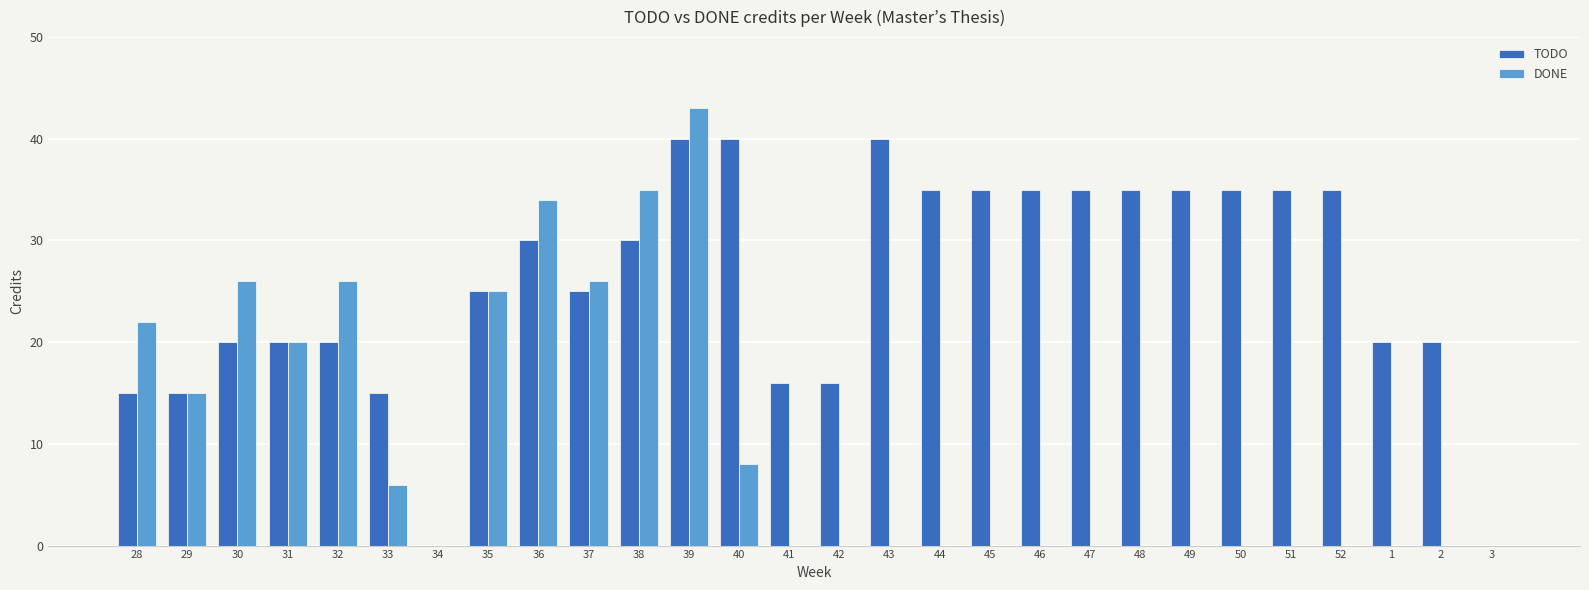

What is the spread (max minus min) of values at 40?

32